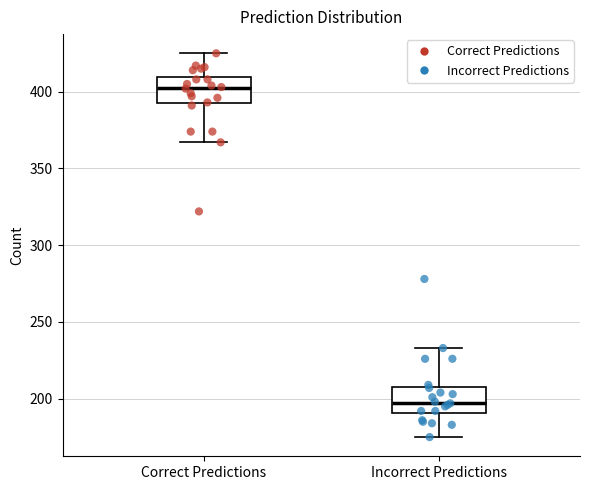

Reading left to right, read every box against the y-axis: the position of its median line, the range the box covers, and the ends of its whiskers. The values are not printed on the chart, so give them approximately, as read against the axis.

Correct Predictions: median 405, box 395 to 410, whiskers 365 to 425
Incorrect Predictions: median 200, box 190 to 210, whiskers 175 to 235